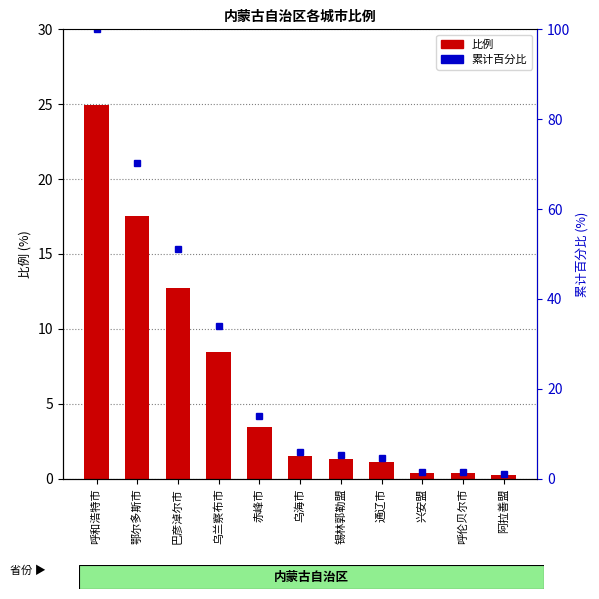

How many data points in 累计百分比 are above 5?

7